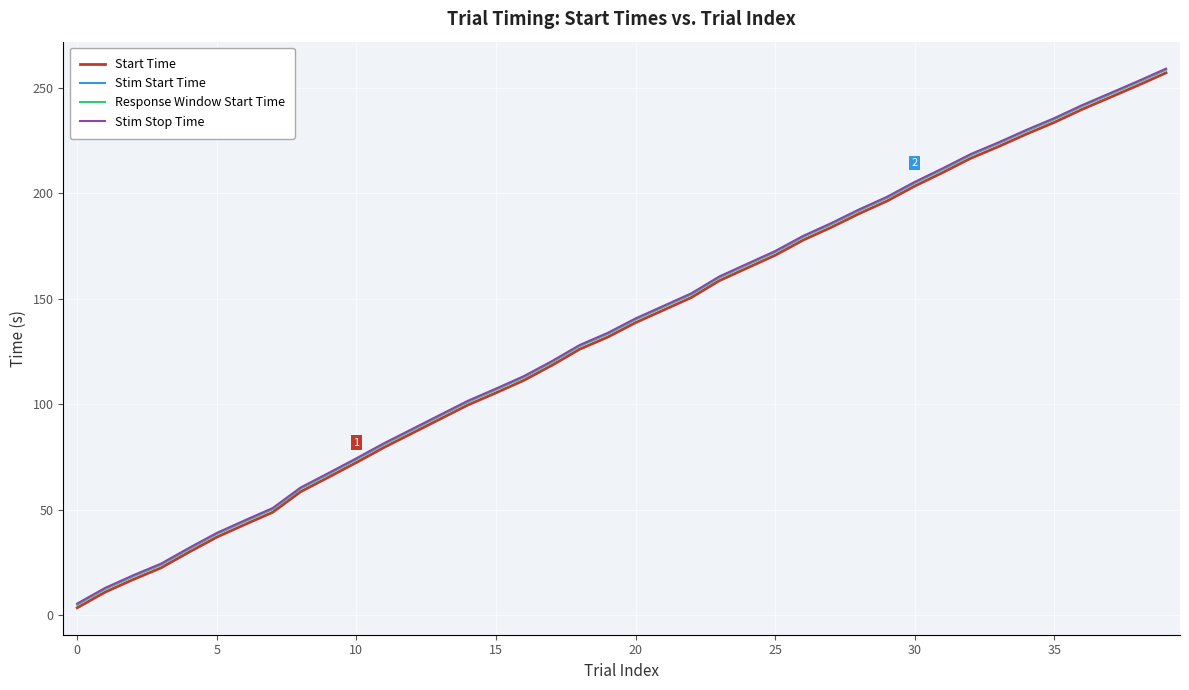

True or false: Start Time and Stim Stop Time intersect in this chart.

False